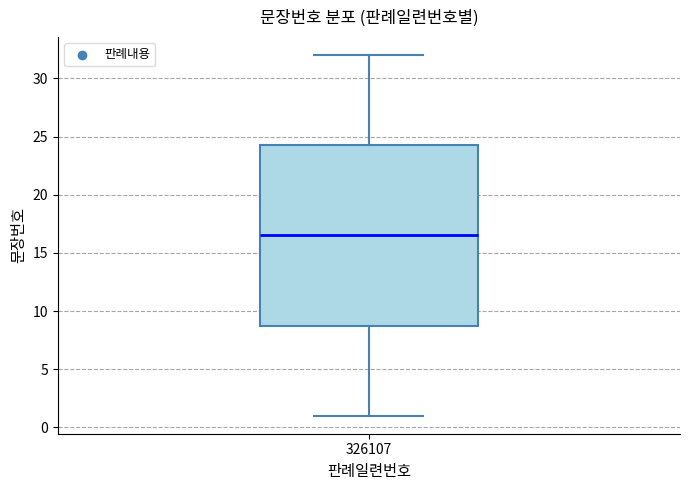

Read this box plot against the y-axis: the position of the median line, the range covered by the box, and the ends of both whiskers. The values are not printed on the chart, so give them approximately, as read against the axis.

median 16.5, box 9.0 to 24.5, whiskers 1.0 to 32.0